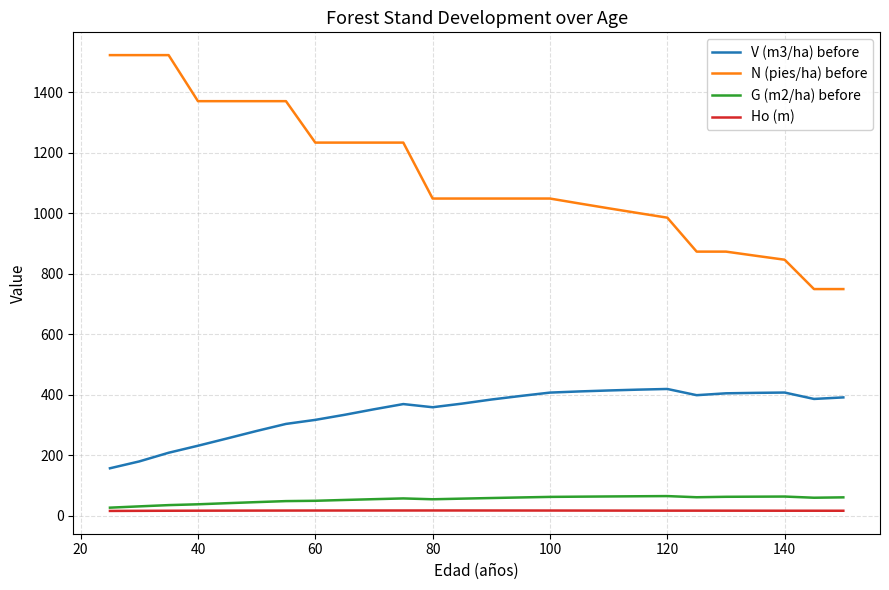

Which series has the widest spread of values?

N (pies/ha) before